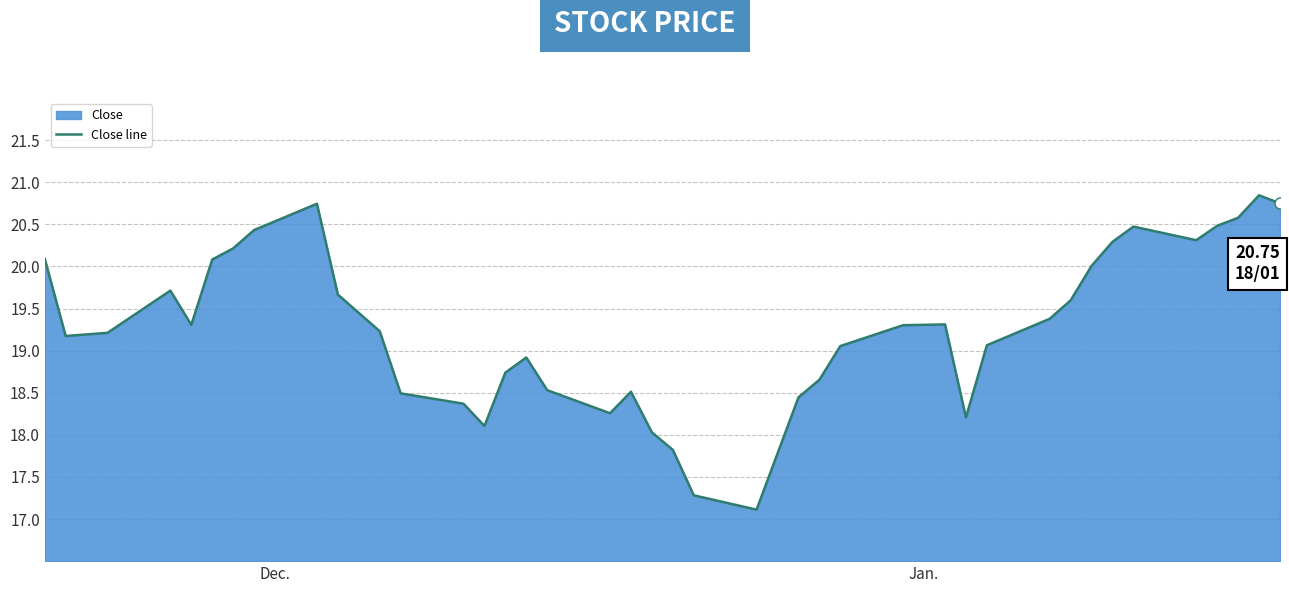

What is the value of the 29th point from the left?

18.2